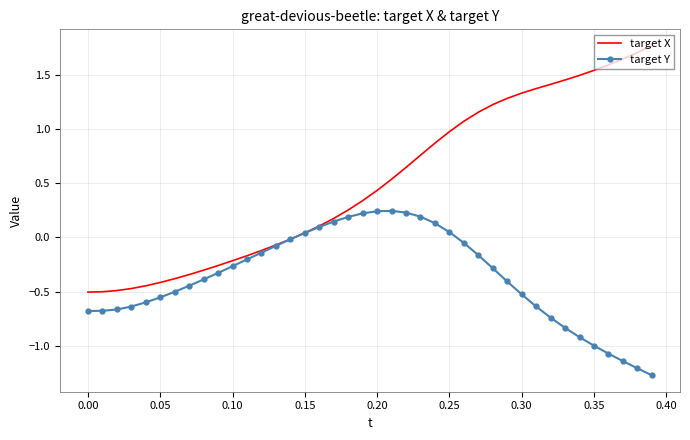

Which series has the largest total across all categories?

target X